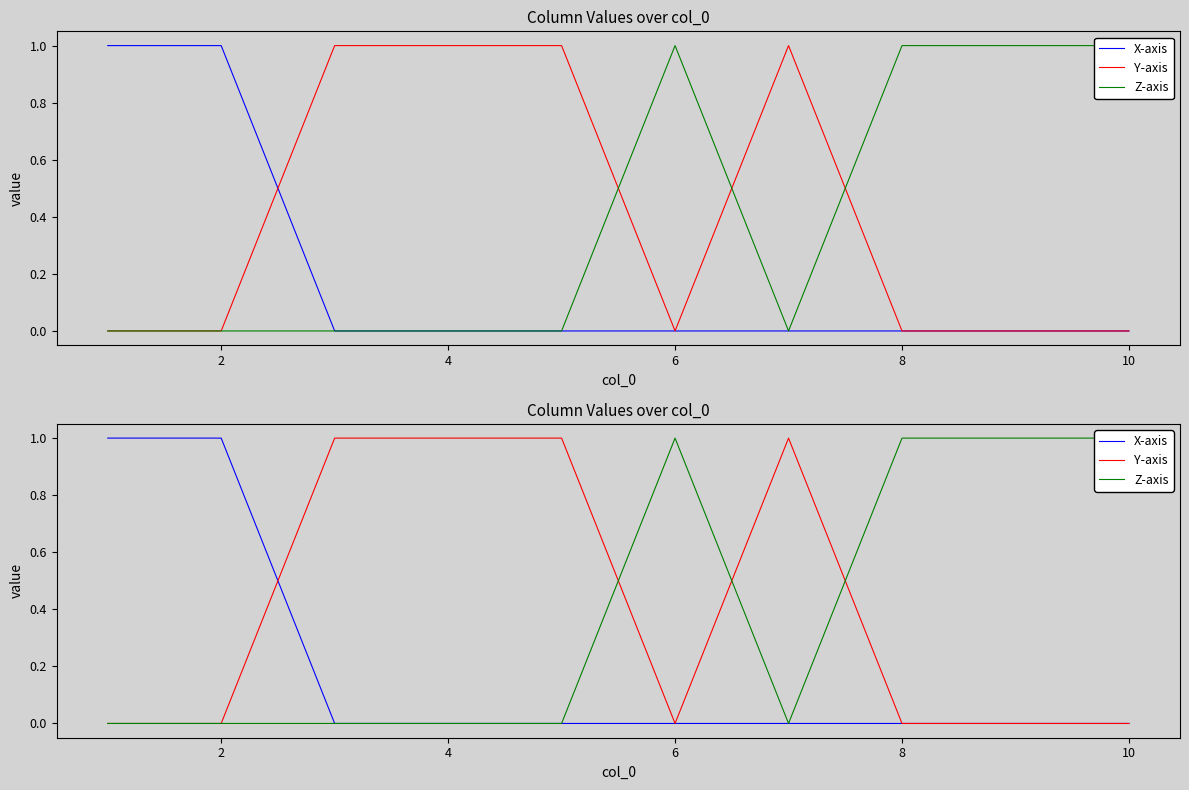

What is the difference between the second highest and second lowest values in the Y-axis series?

1